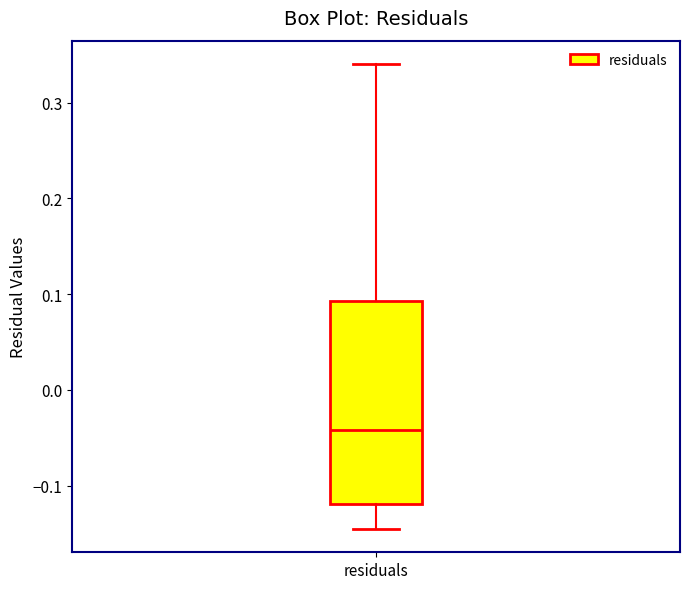

Read this box plot against the y-axis: the position of the median line, the range covered by the box, and the ends of both whiskers. The values are not printed on the chart, so give them approximately, as read against the axis.

median -0.04, box -0.12 to 0.09, whiskers -0.15 to 0.34